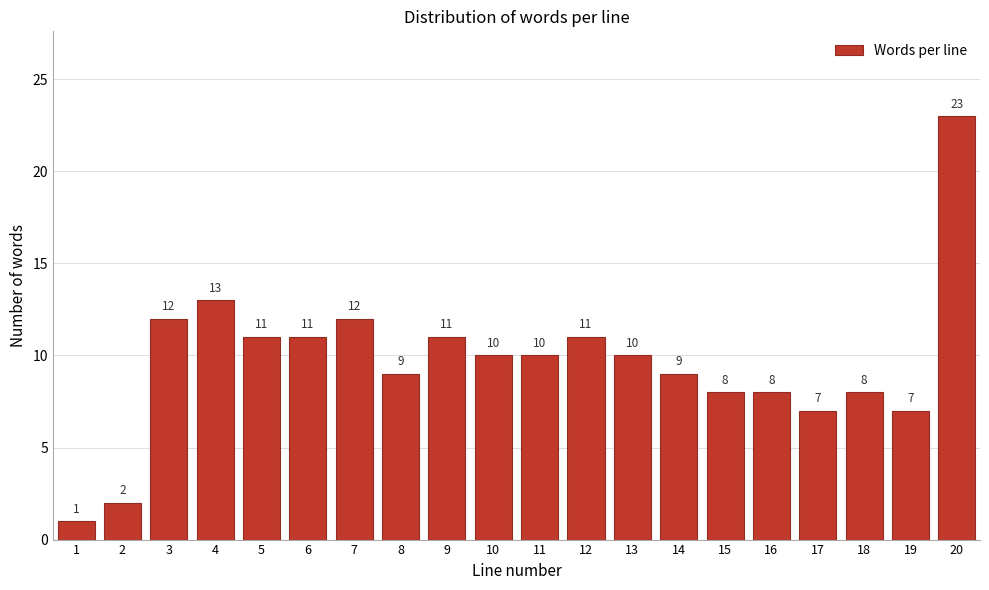

Reading right to left, list all the values displayed in this chart.

20=23	19=7	18=8	17=7	16=8	15=8	14=9	13=10	12=11	11=10	10=10	9=11	8=9	7=12	6=11	5=11	4=13	3=12	2=2	1=1